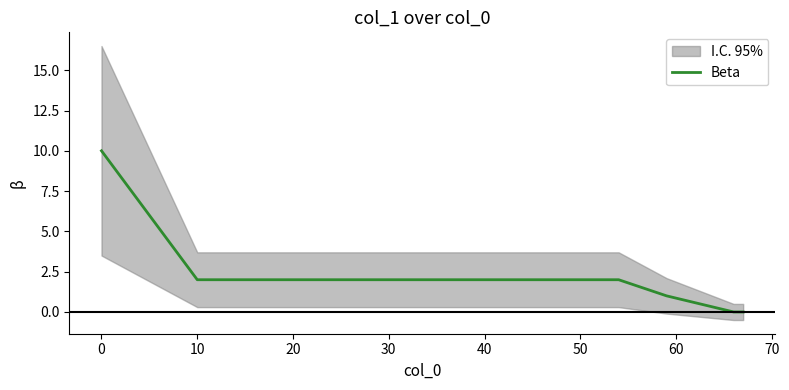

What is the maximum value for Beta?

10